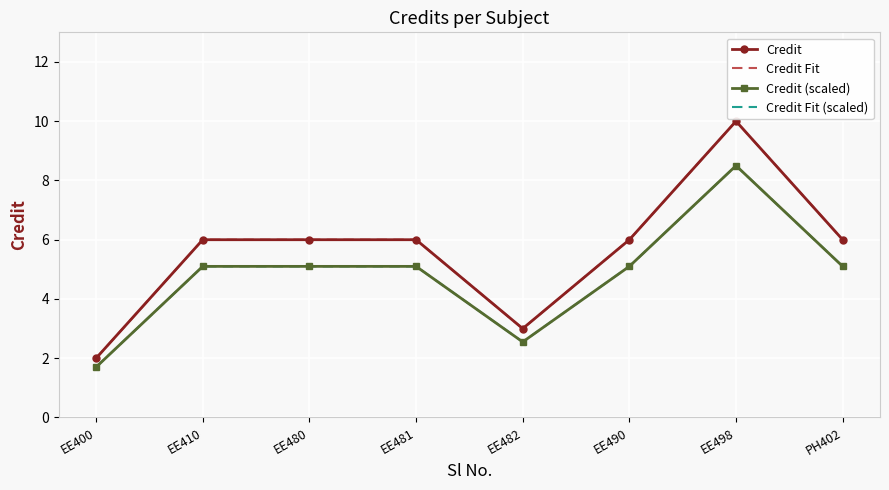

Reading right to left, list all the values displayed in this chart.

Credit: 6.0	10.0	6.0	3.0	6.0	6.0	6.0	2.0
Credit Fit: 6.0	10.0	6.0	3.0	6.0	6.0	6.0	2.0
Credit (scaled): 5.1	8.5	5.1	2.5	5.1	5.1	5.1	1.7
Credit Fit (scaled): 5.1	8.5	5.1	2.5	5.1	5.1	5.1	1.7